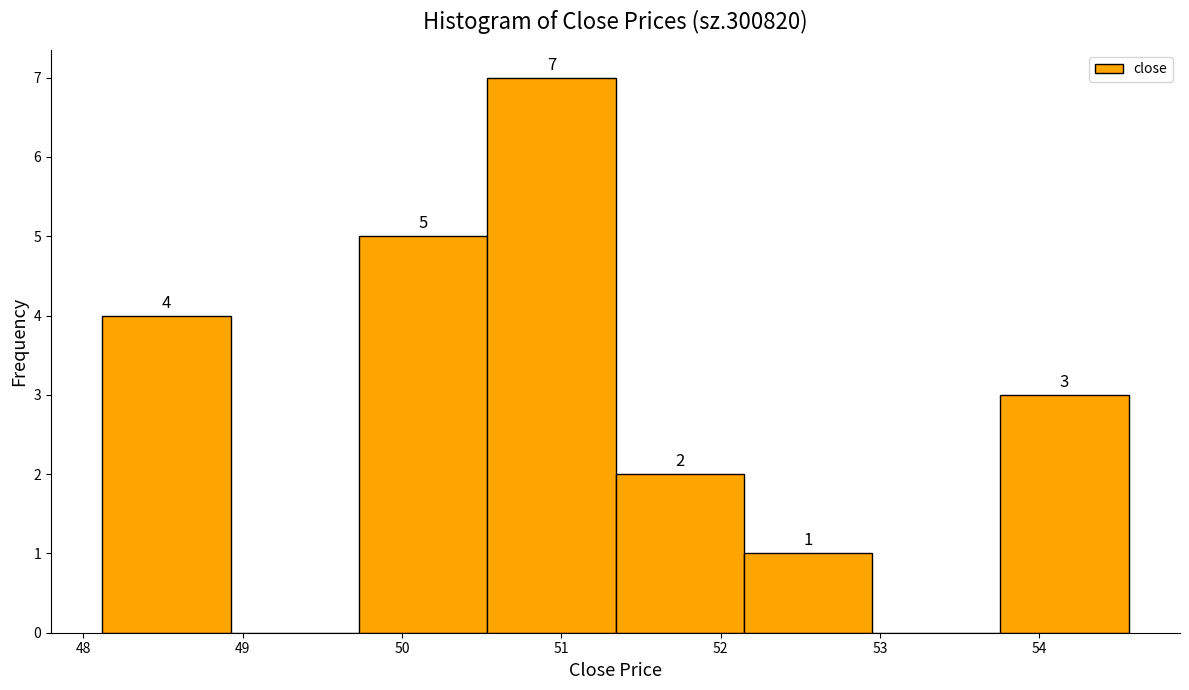

Which range on the x-axis has the tallest bar?

50.5 to 51.3